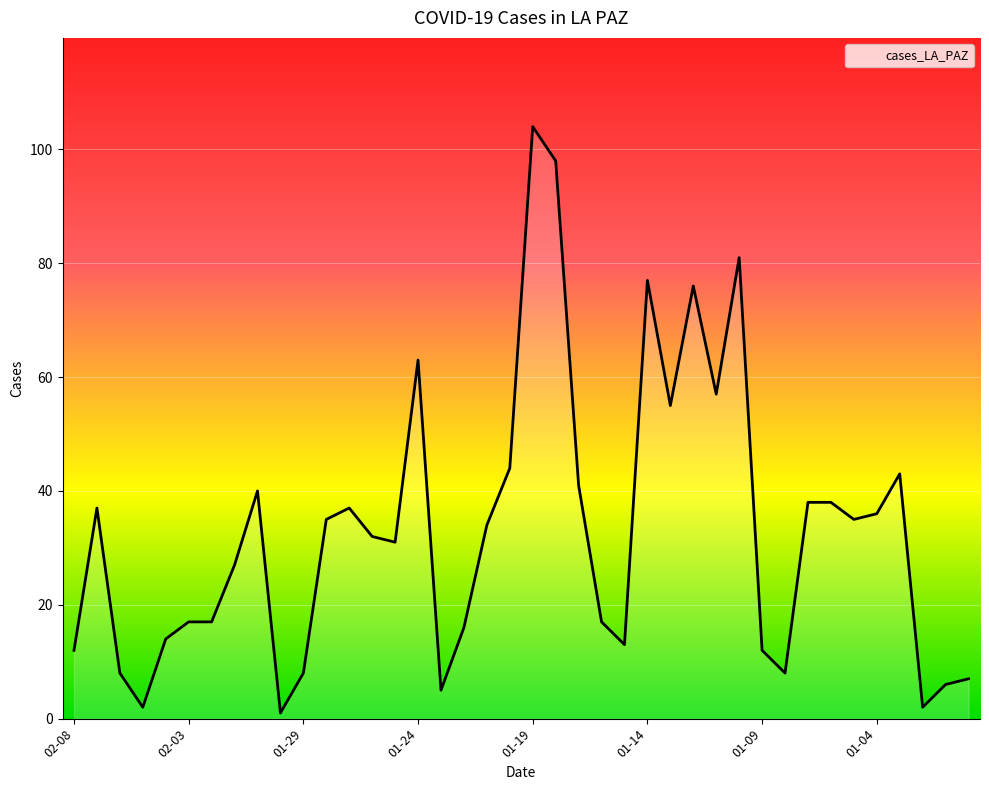

What is the difference between the maximum and minimum values?

103